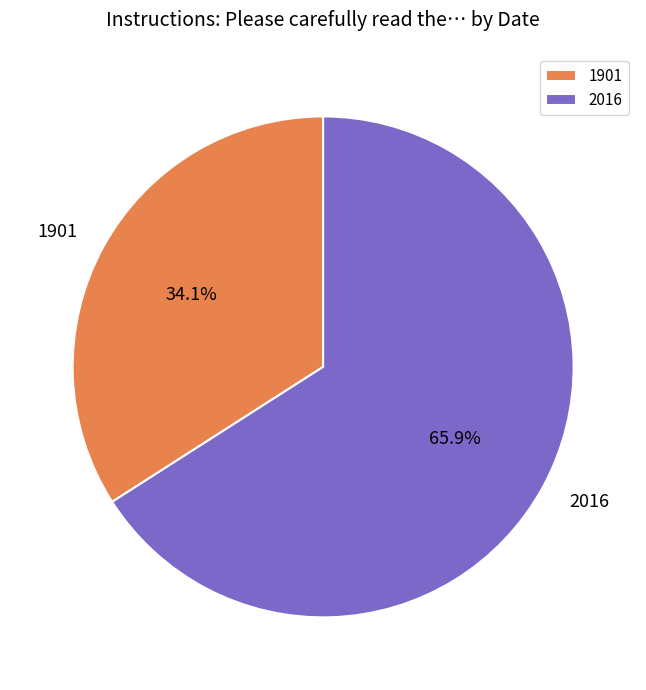

How many slices are in this pie chart?

2